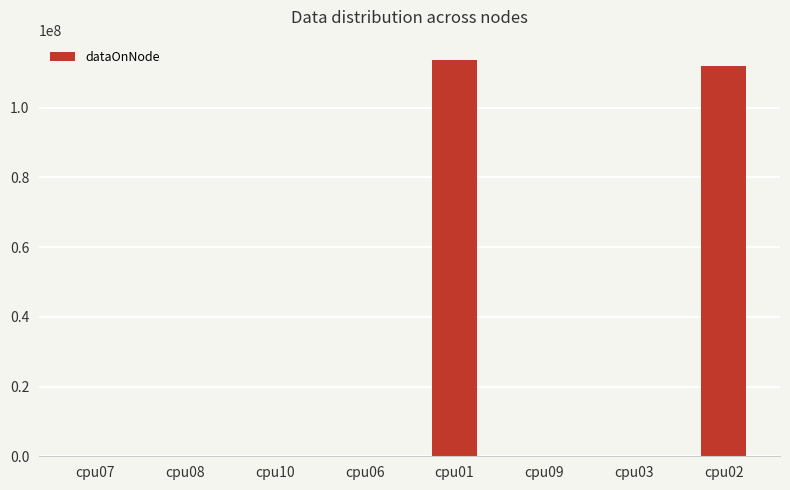

What is the sum of all values?

225872016